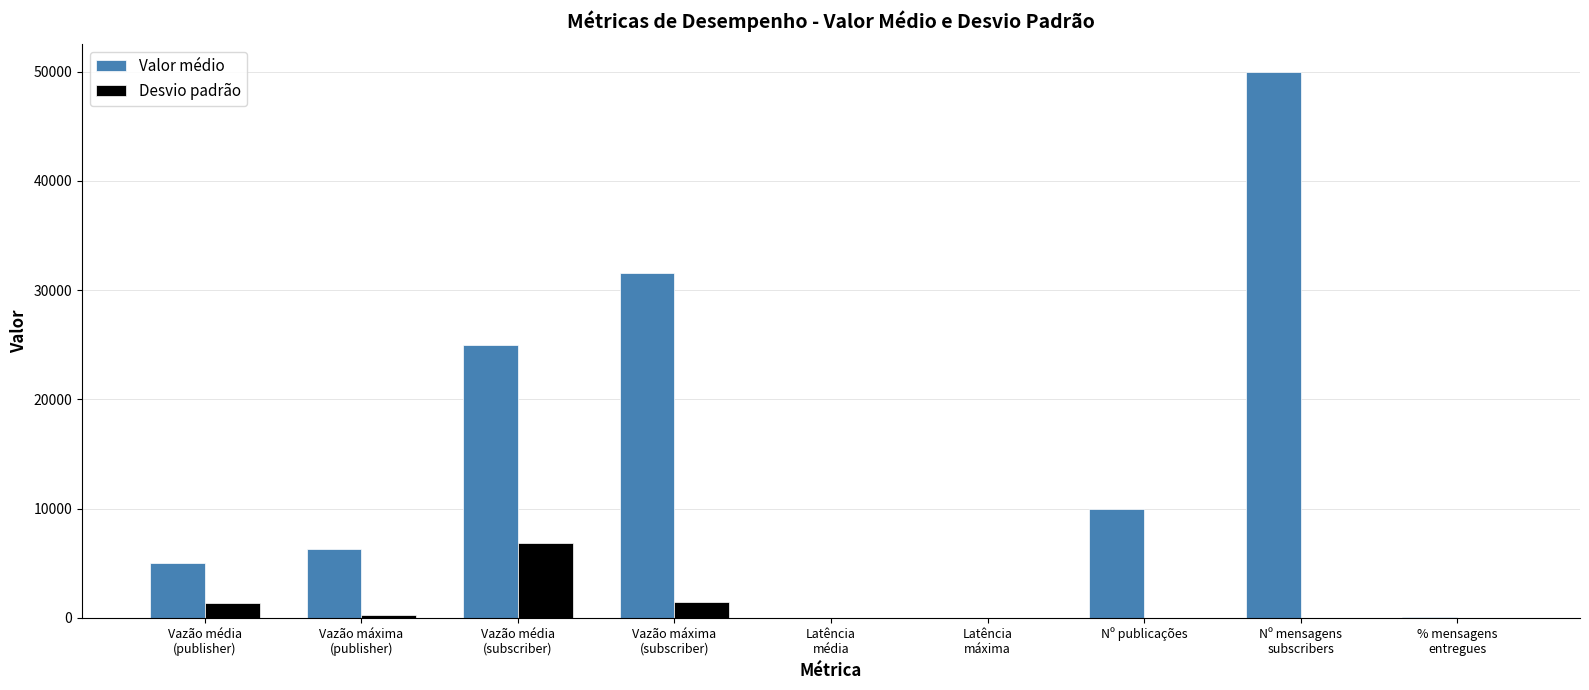

What is the maximum value for Valor médio?

50000.0